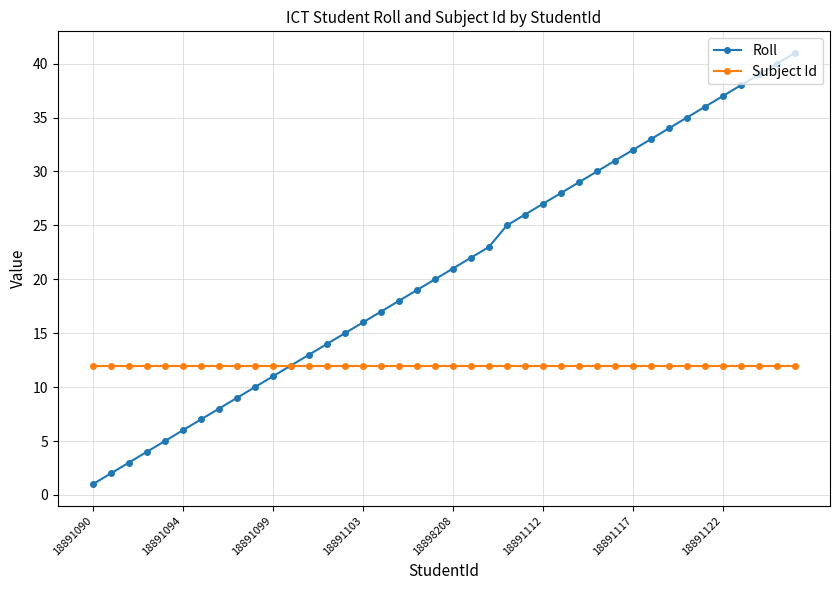

What is the lowest value of the Subject Id series?

12